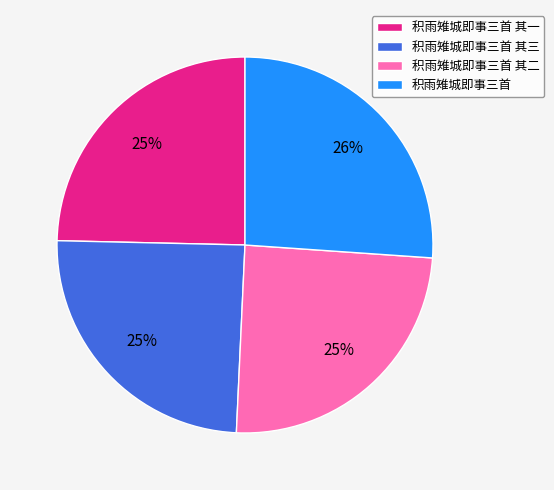

Which has a higher value, 积雨雉城即事三首 or 积雨雉城即事三首 其一?

积雨雉城即事三首